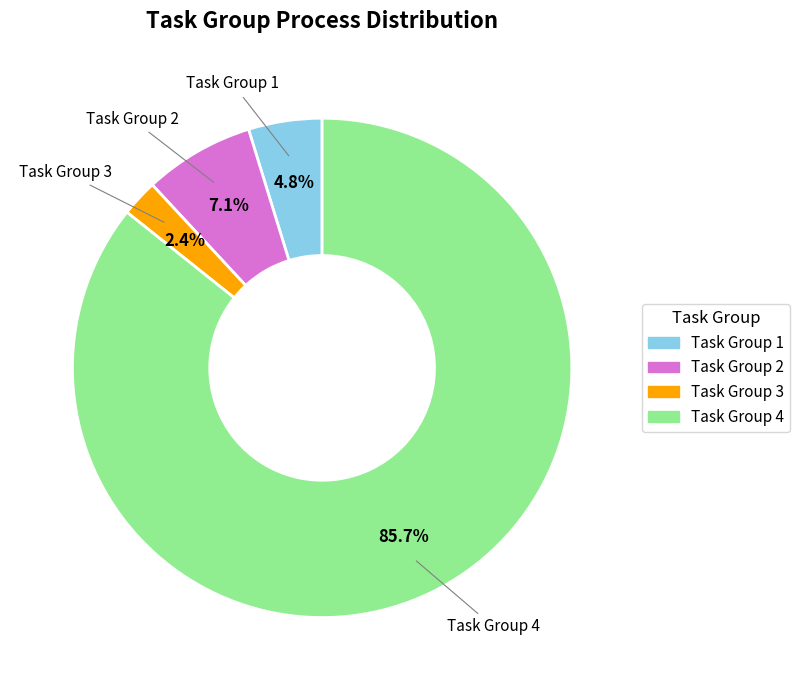

What percentage is the Task Group 3 slice, to the nearest percent?

2%